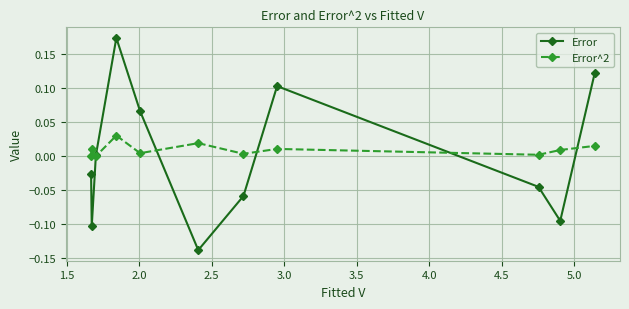

Which series has the largest range (max minus min)?

Error